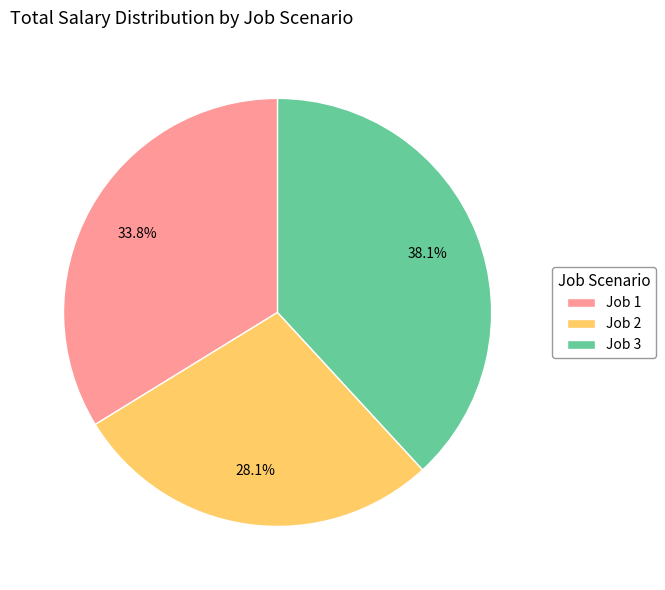

Which slice is the smallest?

Job 2